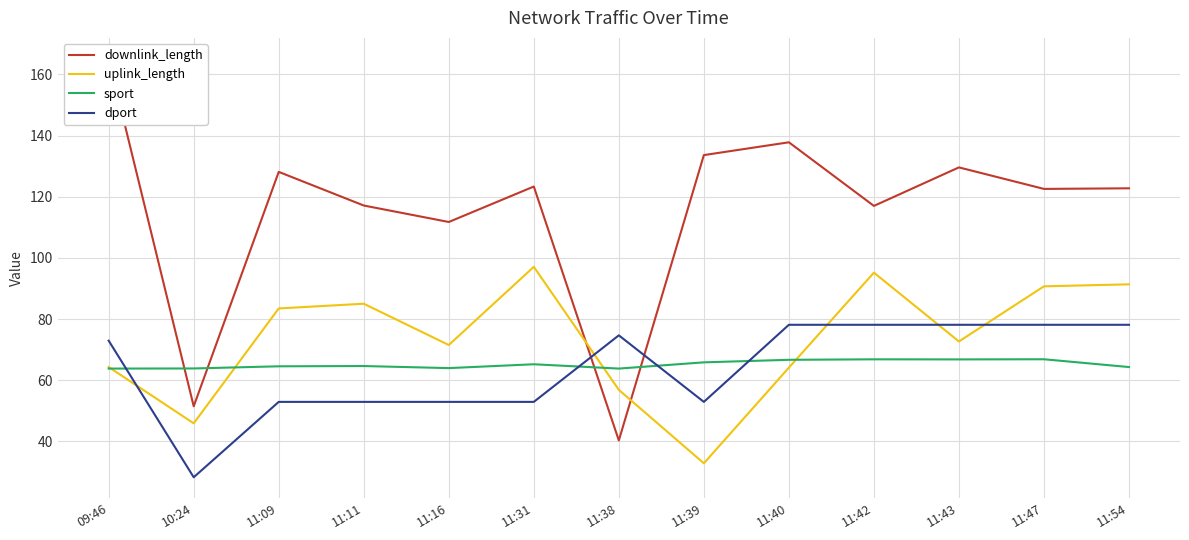

What is the spread (max minus min) of values at 11:54?

58.4